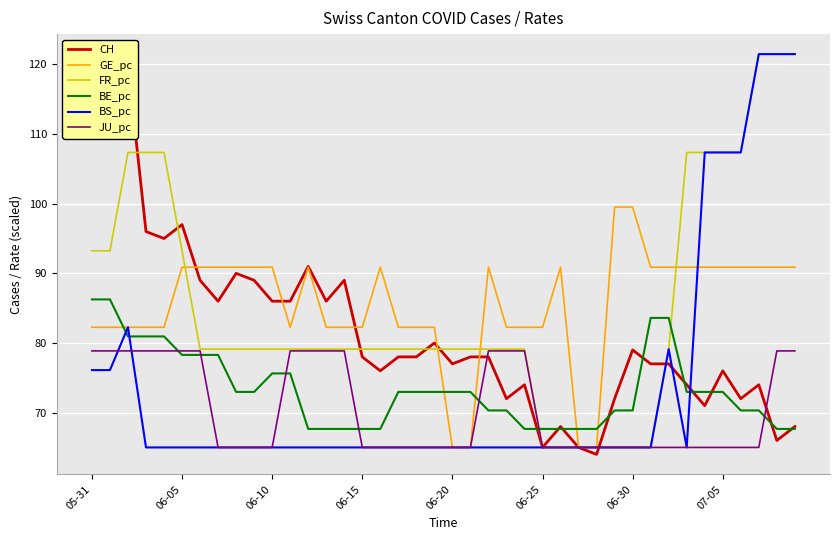

What is the maximum value for BS_pc?

121.5